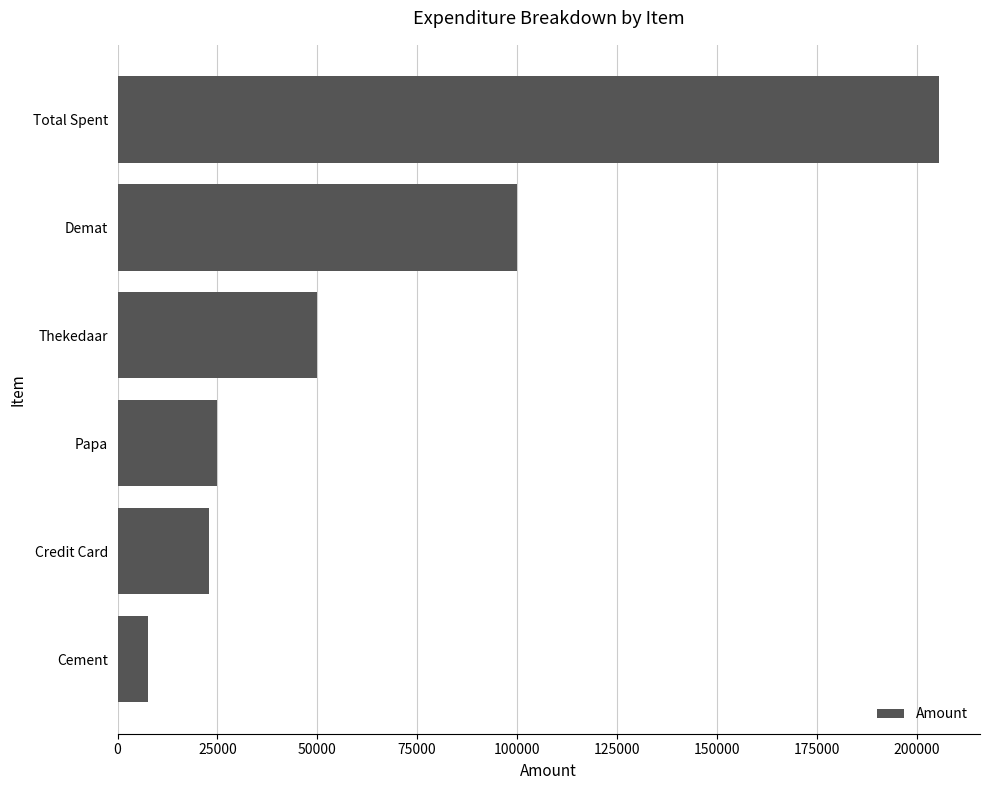

The value at Demat is 133958. True or false?

False